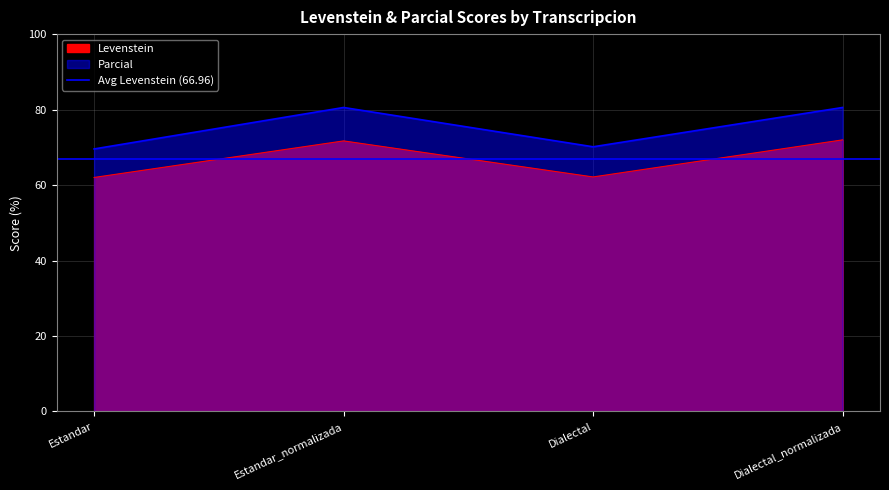

At how many categories does at least one series exceed 73?

2